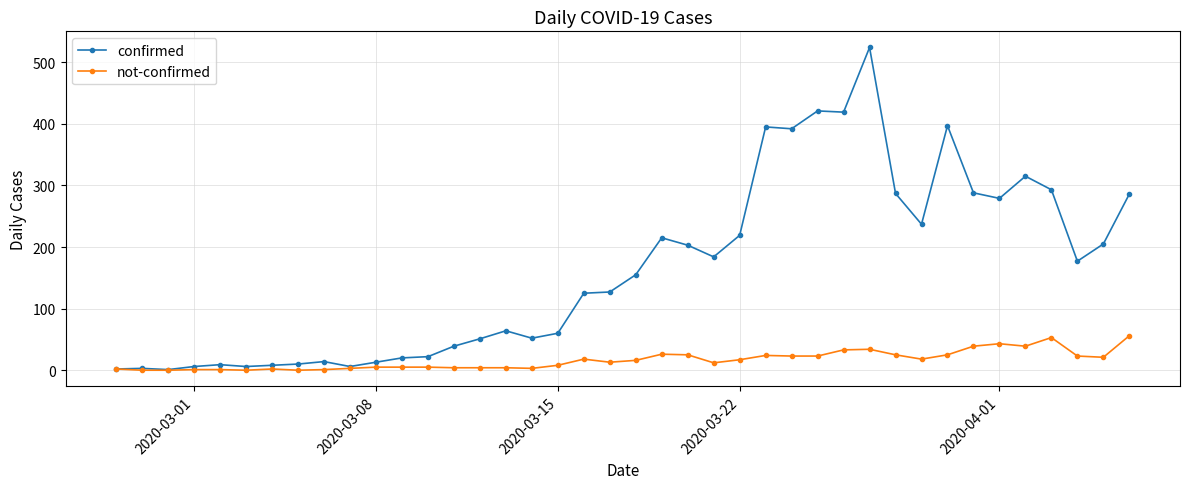

Which series has the largest total across all categories?

confirmed